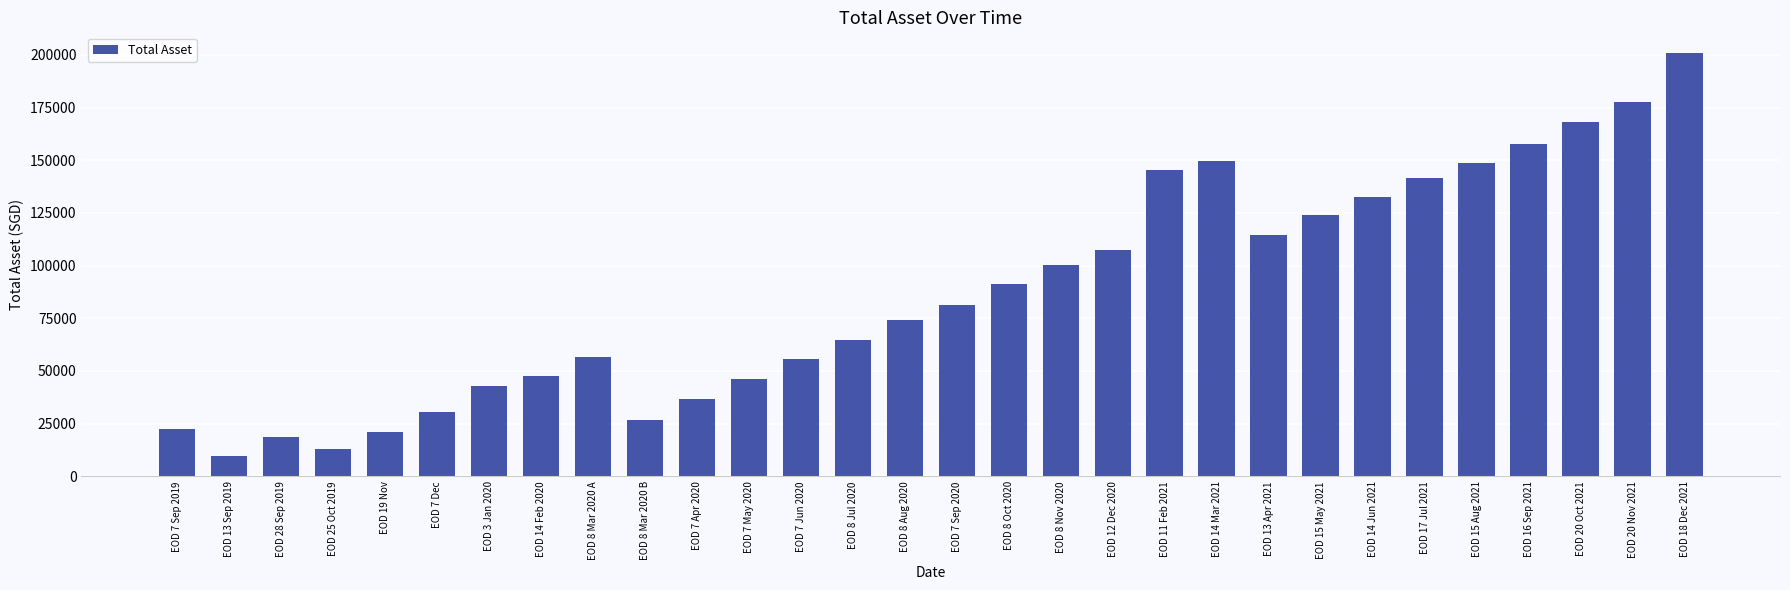

What is the sum of the values at EOD 16 Sep 2021 and EOD 7 Dec?

188284.7